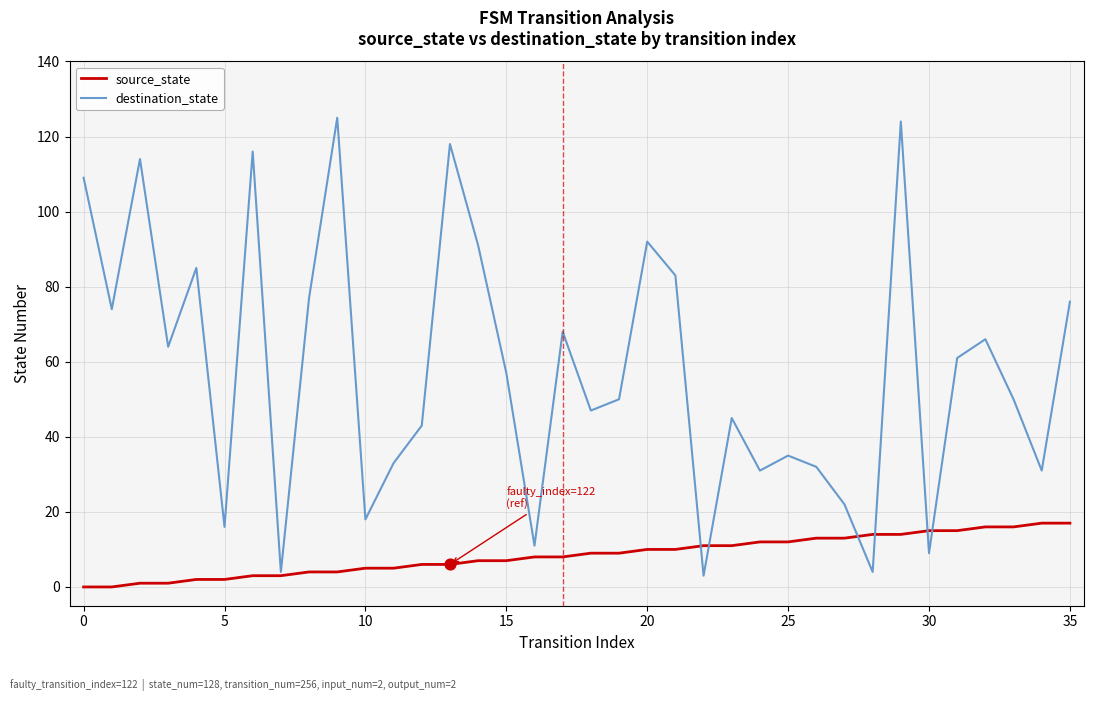

At how many categories does at least one series exceed 49?

20